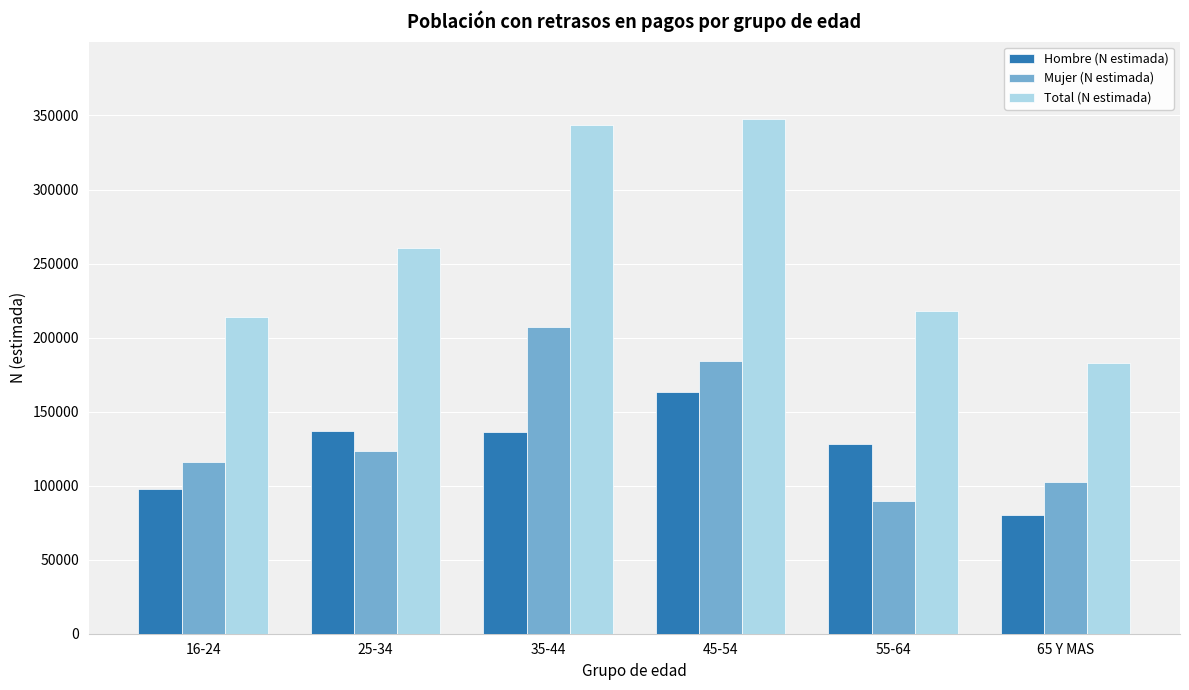

What is the difference between the second highest and minimum values in the Mujer (N estimada) series?

94530